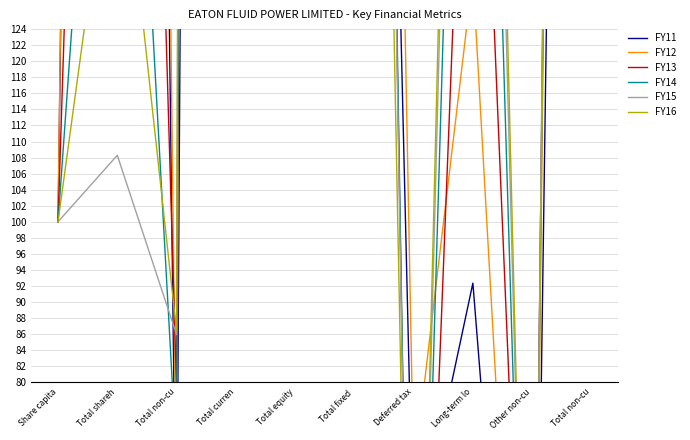

What is the difference between the maximum and second lowest values in the FY11 series?

1878.6